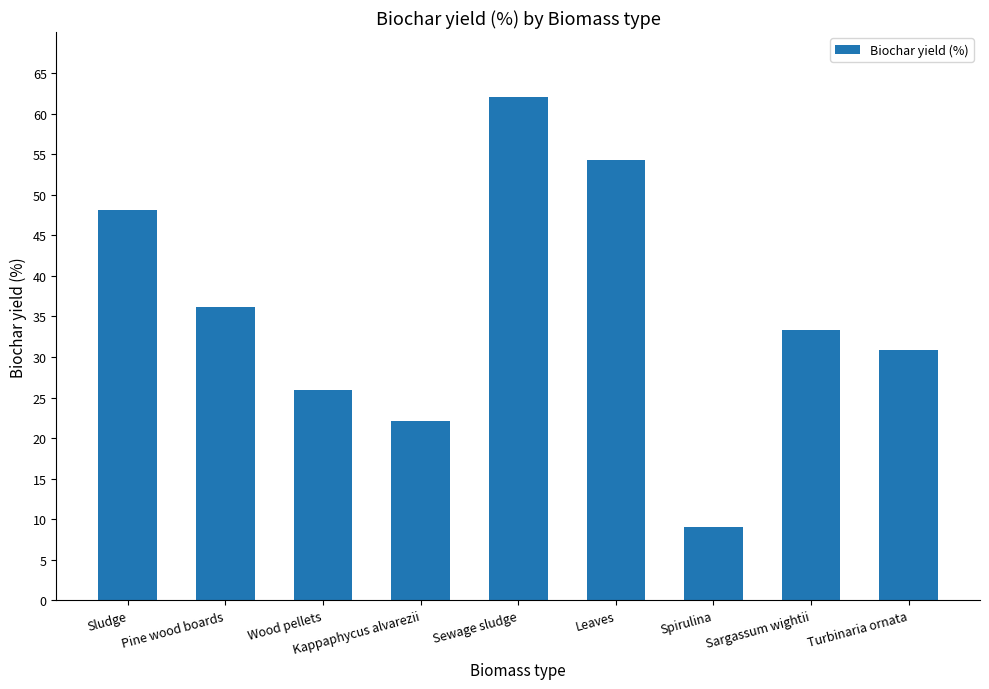

What is the change in value from Kappaphycus alvarezii to Sewage sludge?

+40.0